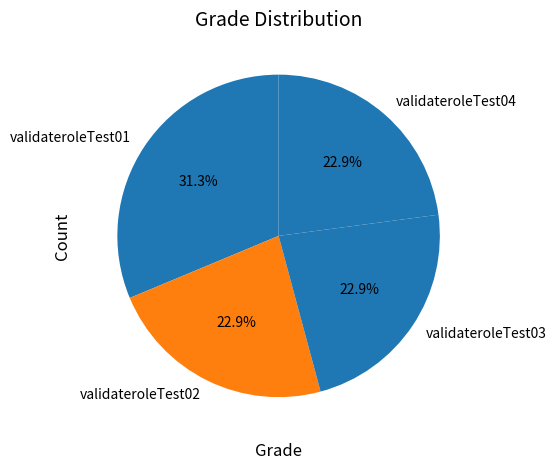

The validateroleTest01 slice represents 38% of the pie. True or false?

False